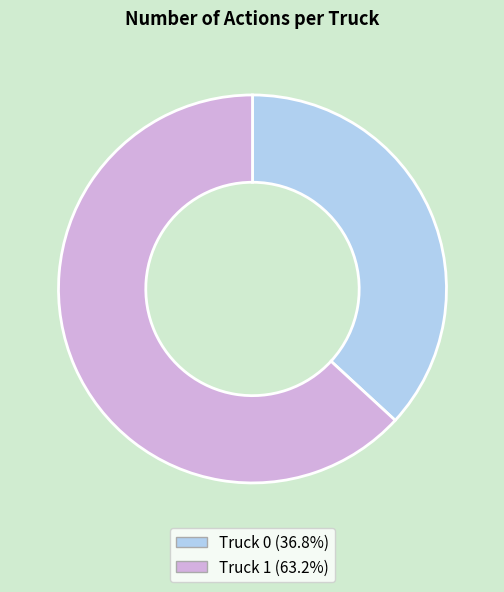

How many segments does this pie chart have?

2